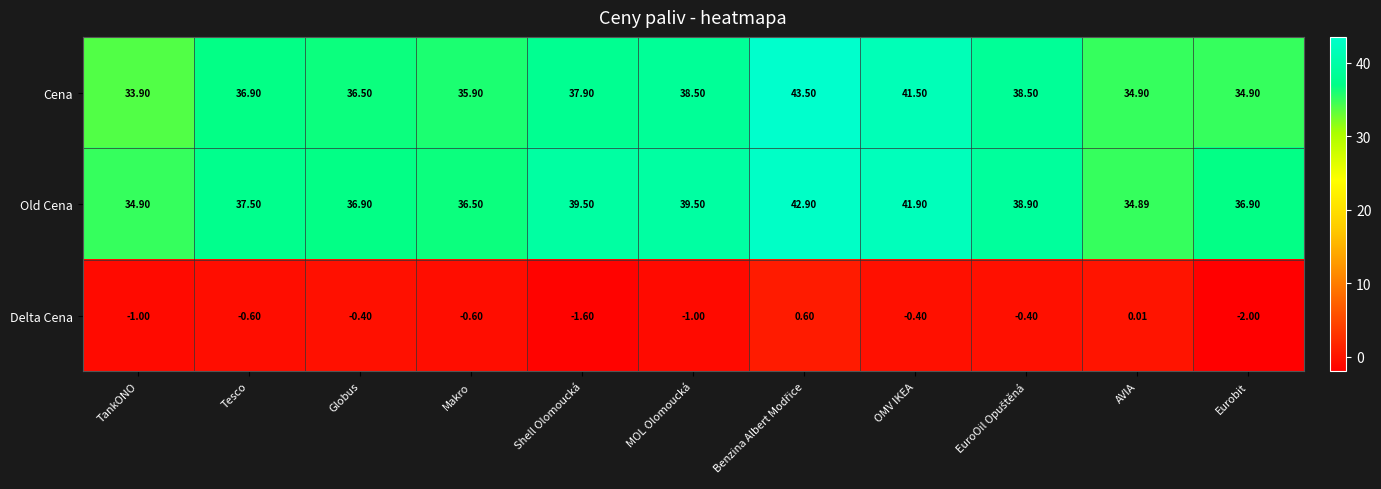

At which category does the chart reach its minimum across all series?

Eurobit